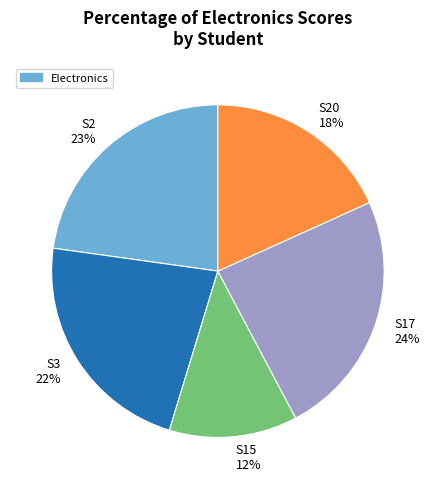

Combined, do S20 18% and S15 12% account for over 50%?

No